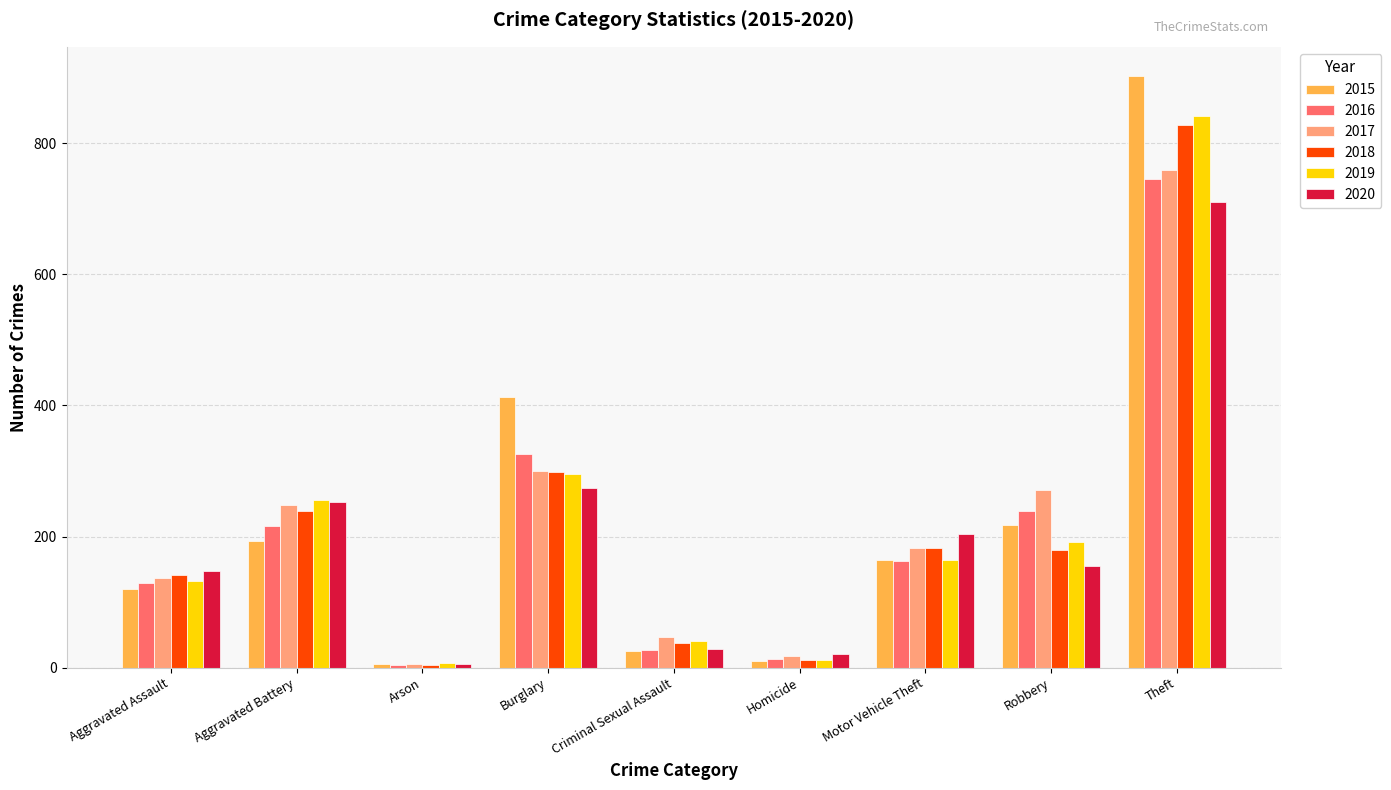

How many values in the 2020 series are below 155?

4